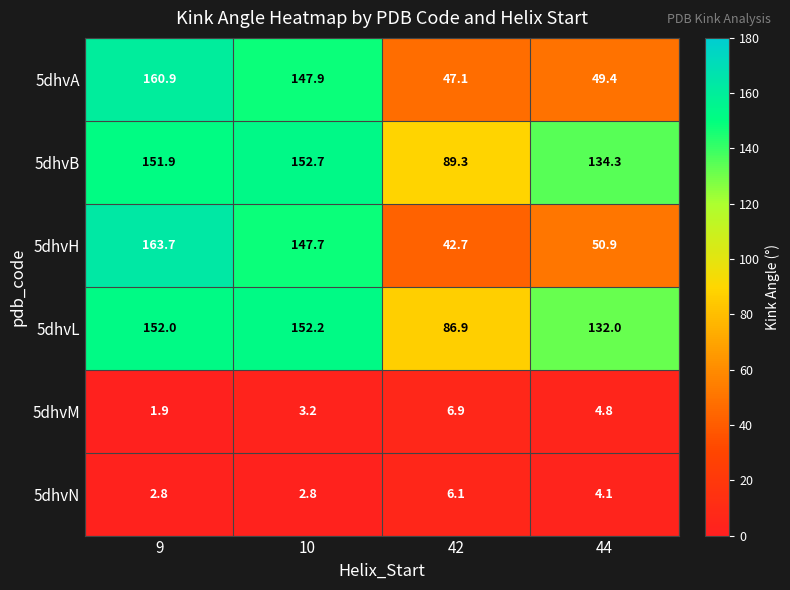

At how many categories does at least one series exceed 12?

4